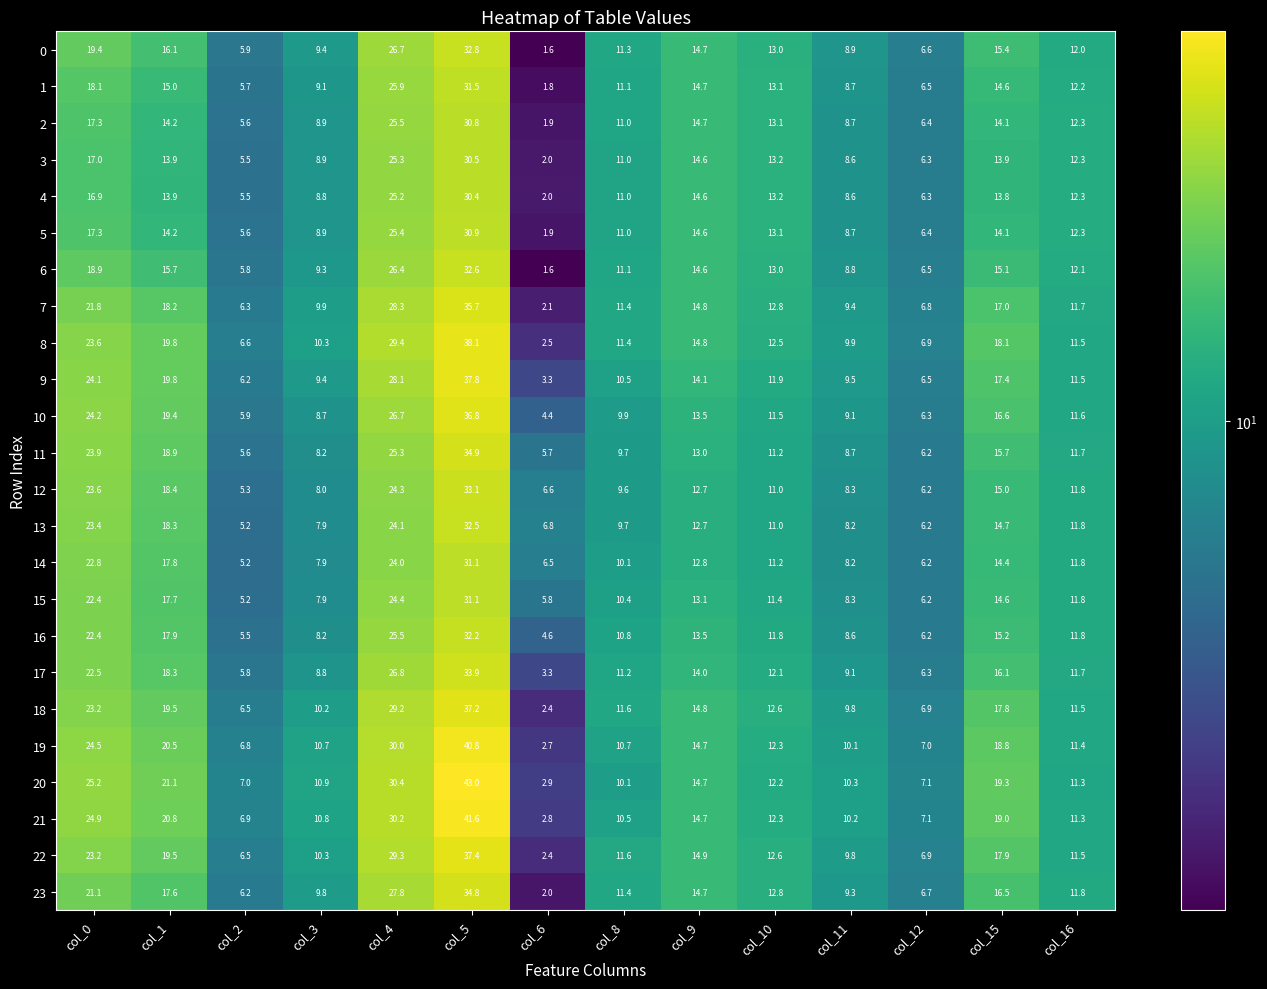

At which label does 2 first exceed 13?

col_0